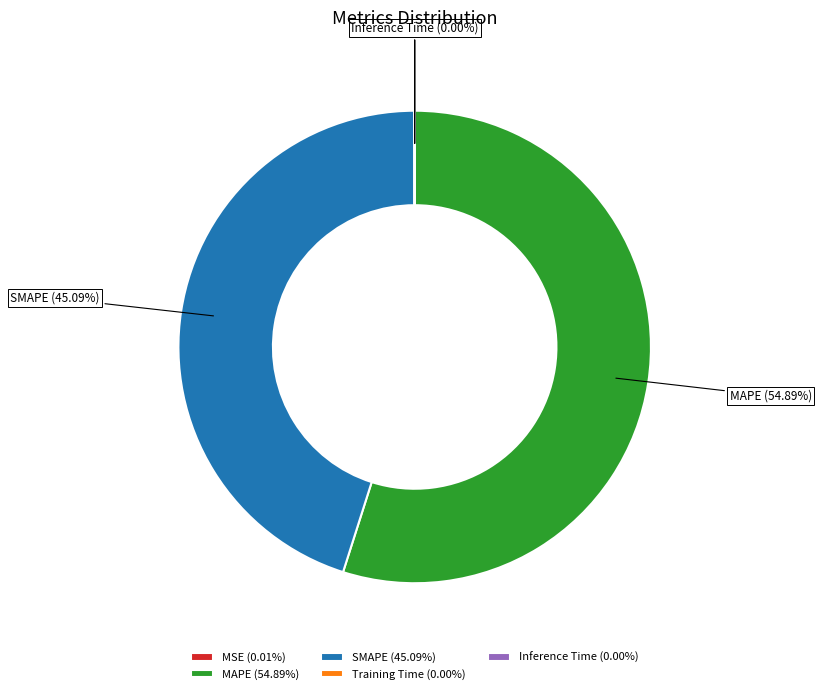

Is there any slice that represents more than half of the pie?

Yes